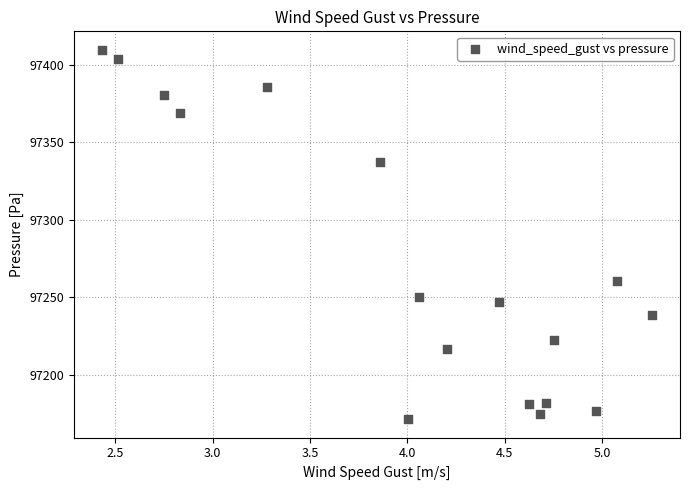

What Y value in the scatter plot is closest to 97290?

97260.4